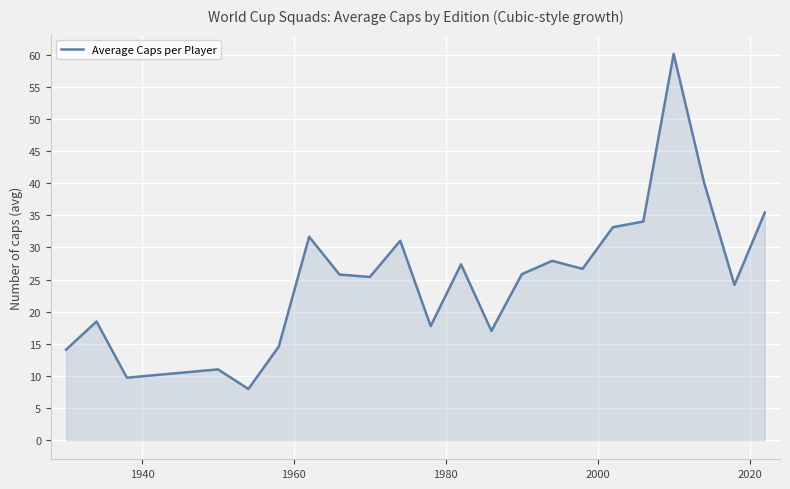

What is the minimum value shown in the chart?

7.9